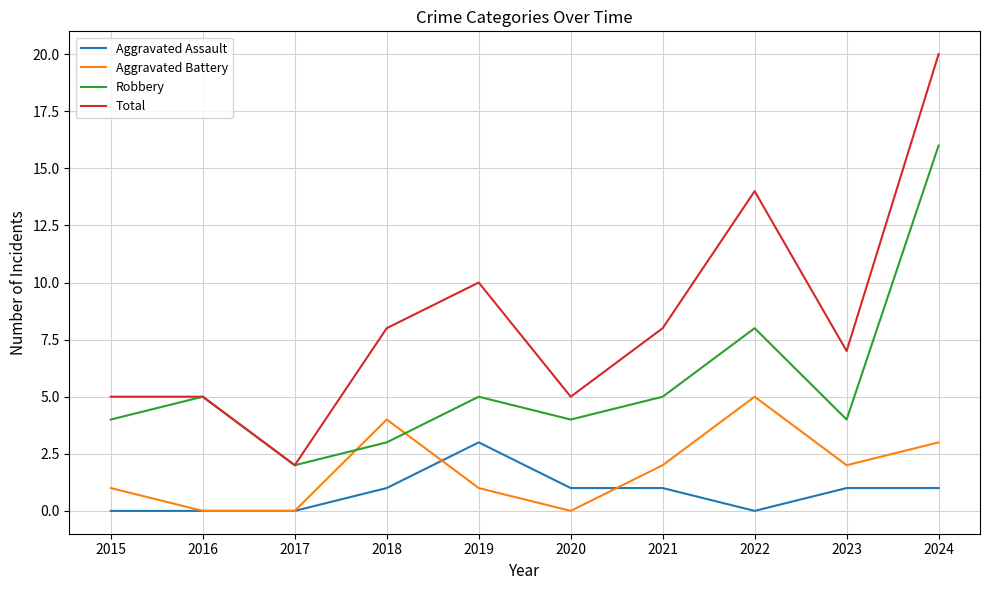

At how many categories does at least one series exceed 11?

2